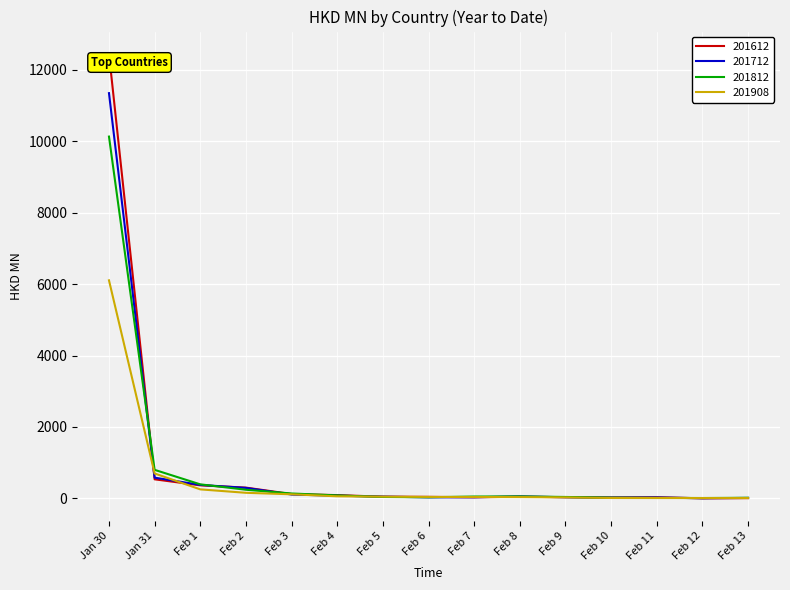

What is the minimum value shown in the chart?

2.4